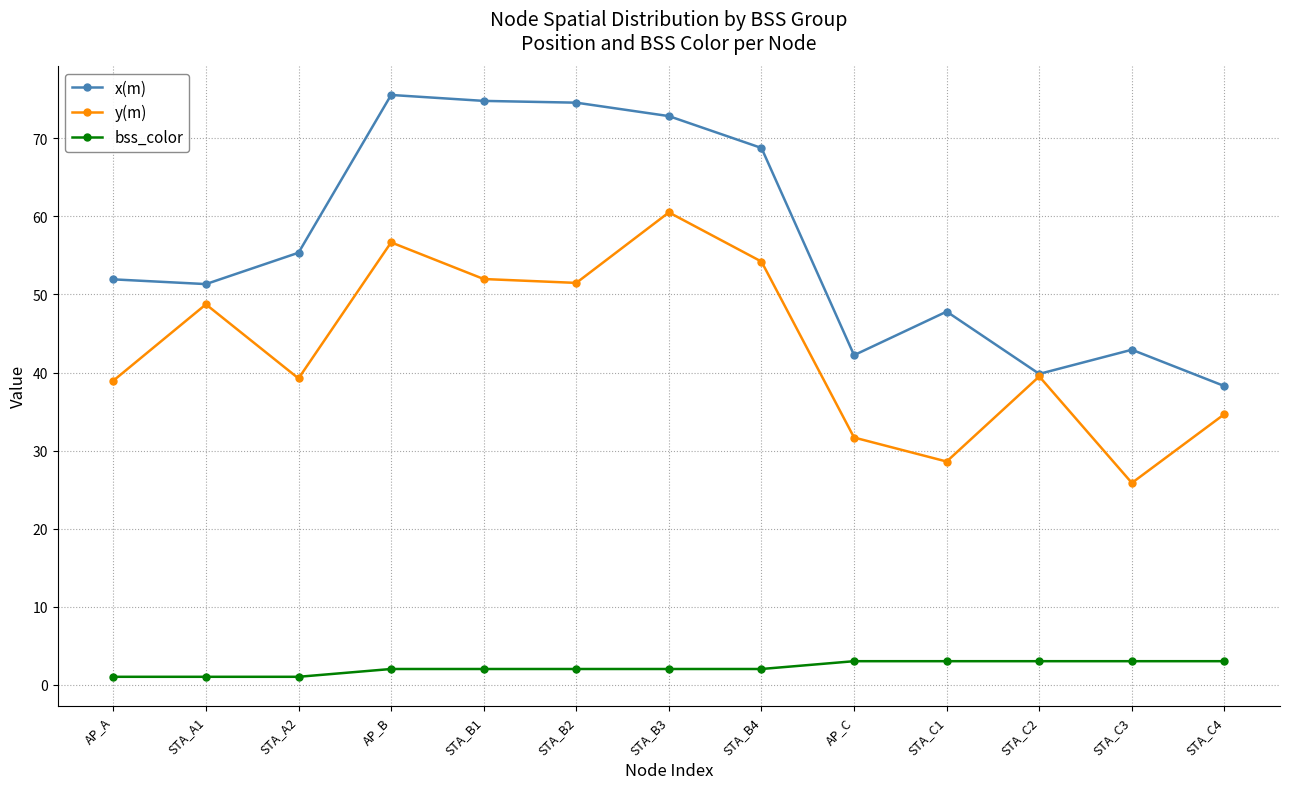

True or false: bss_color and y(m) cross at least once.

False